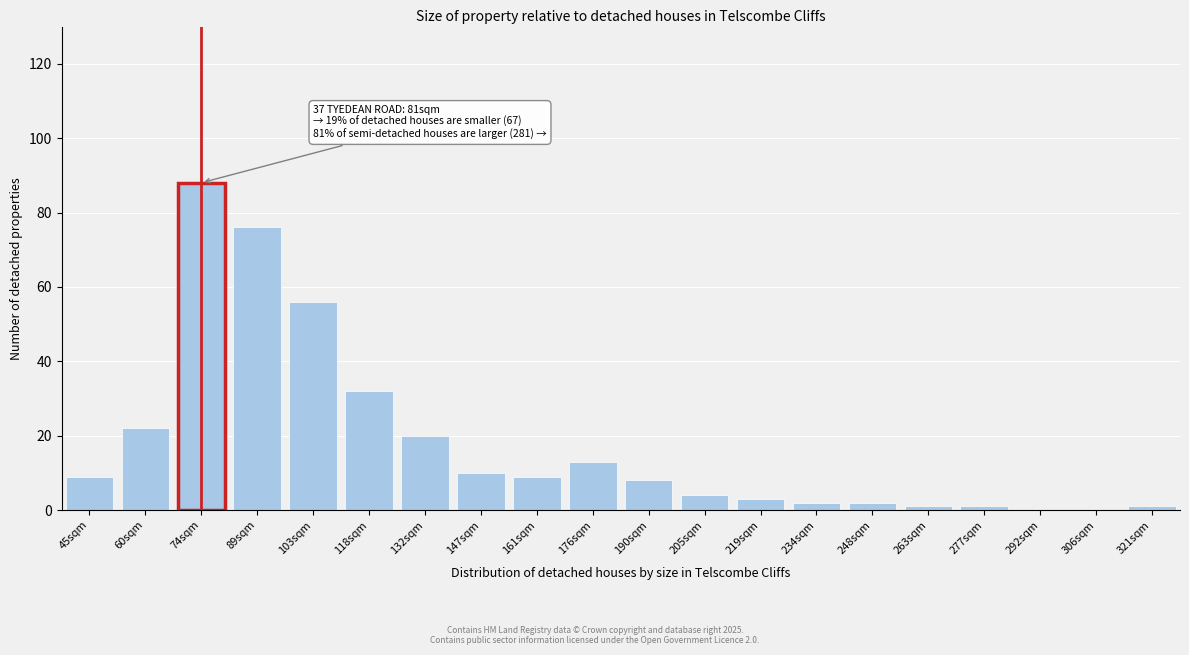

Reading left to right, what are all the values shown in this chart?

45sqm=9	60sqm=22	74sqm=88	89sqm=76	103sqm=56	118sqm=32	132sqm=20	147sqm=10	161sqm=9	176sqm=13	190sqm=8	205sqm=4	219sqm=3	234sqm=2	248sqm=2	263sqm=1	277sqm=1	292sqm=0	306sqm=0	321sqm=1